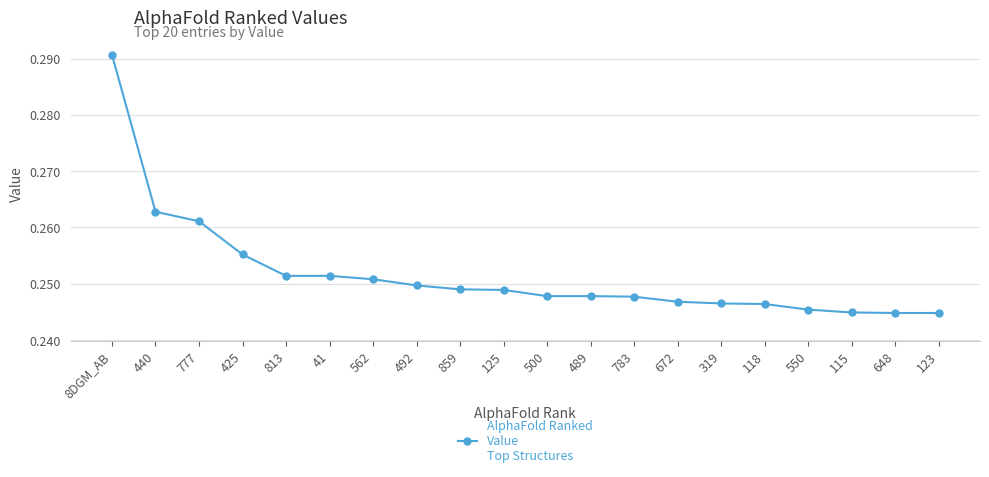

Is it true that the value at 123 is 0.4?

False